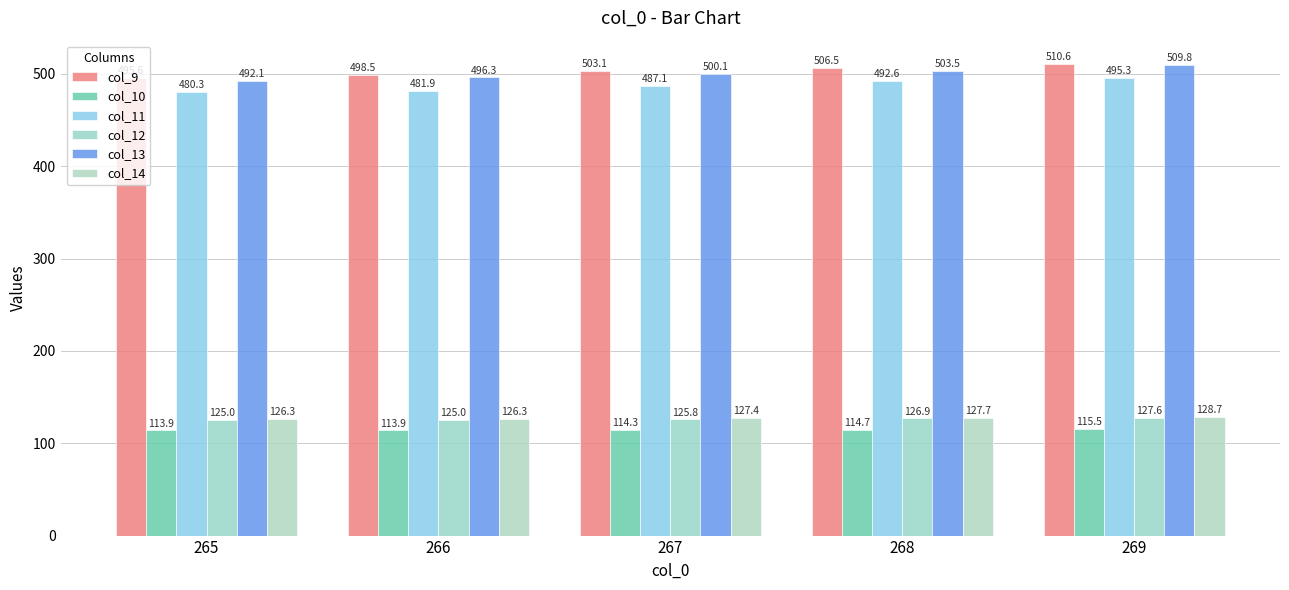

At how many categories does at least one series exceed 399?

5